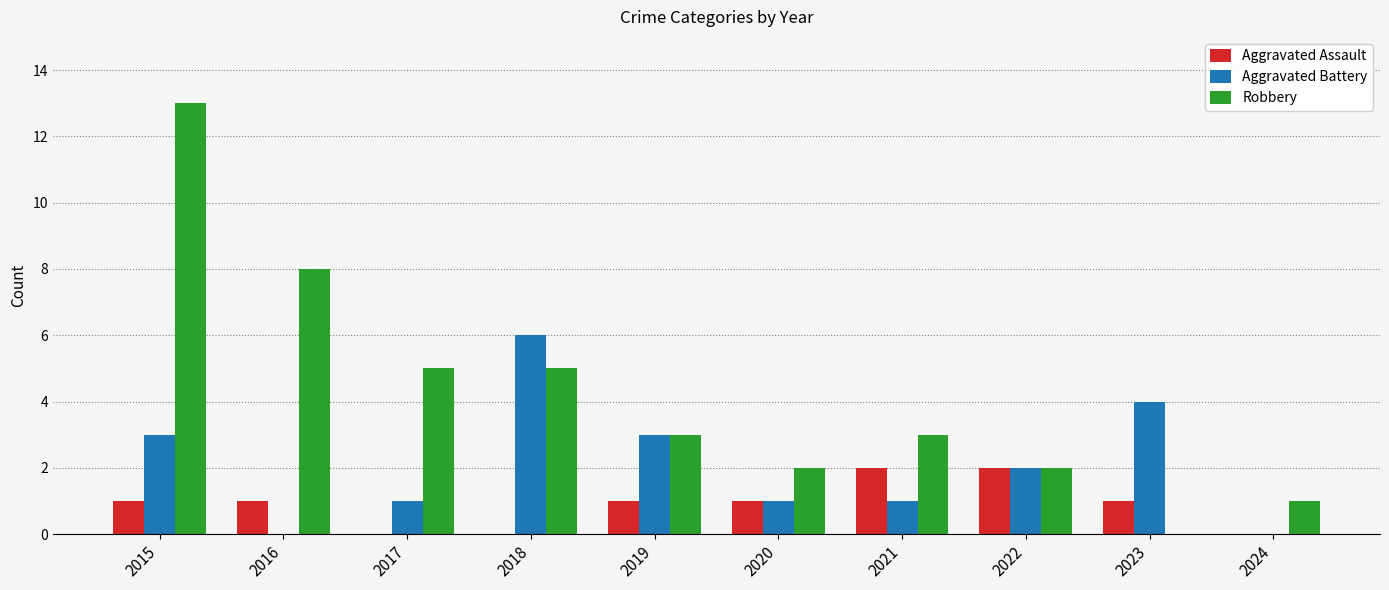

At which category is the sum across all series the highest?

2015